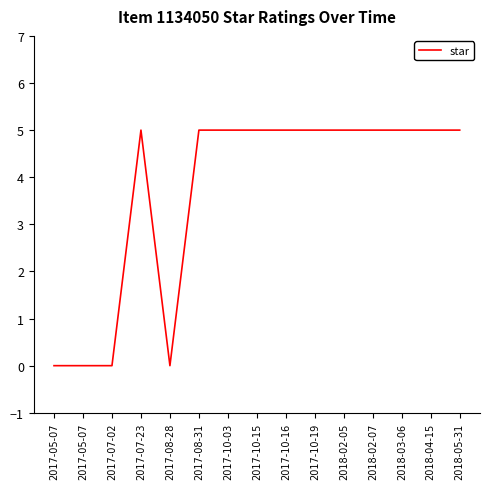

Does the chart have visible grid lines?

No